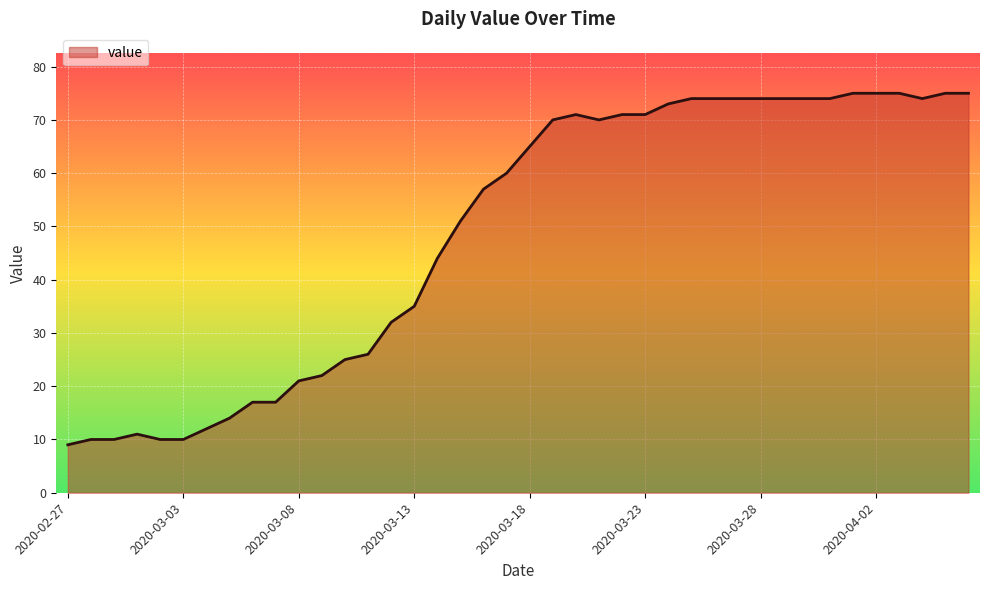

What is the minimum value shown in the chart?

9